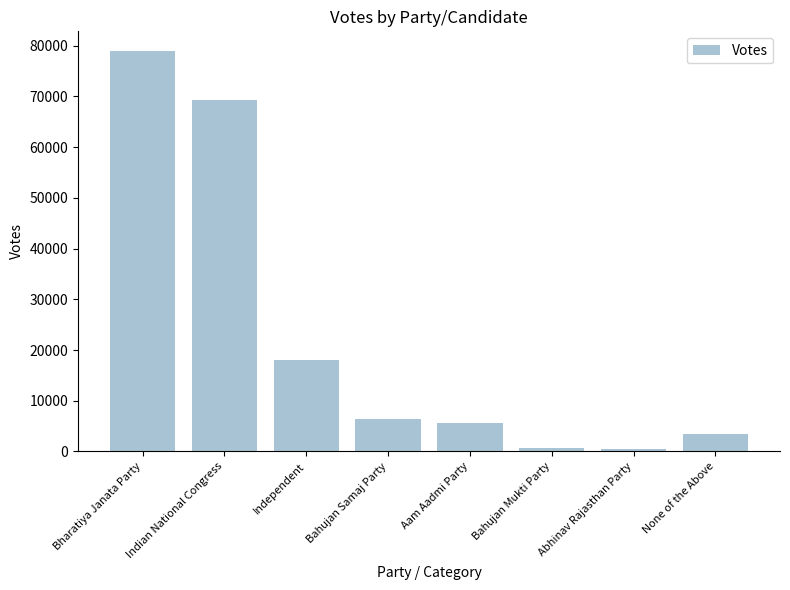

What is the label of the 7th bar from the left?

Abhinav Rajasthan Party